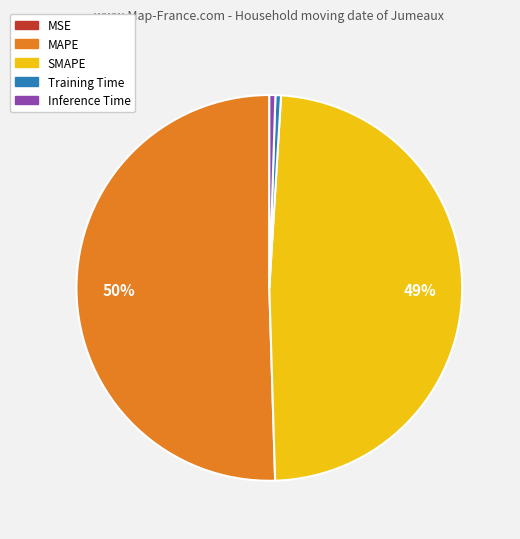

Approximately how many times larger is the value at MAPE compared to SMAPE?

1.0